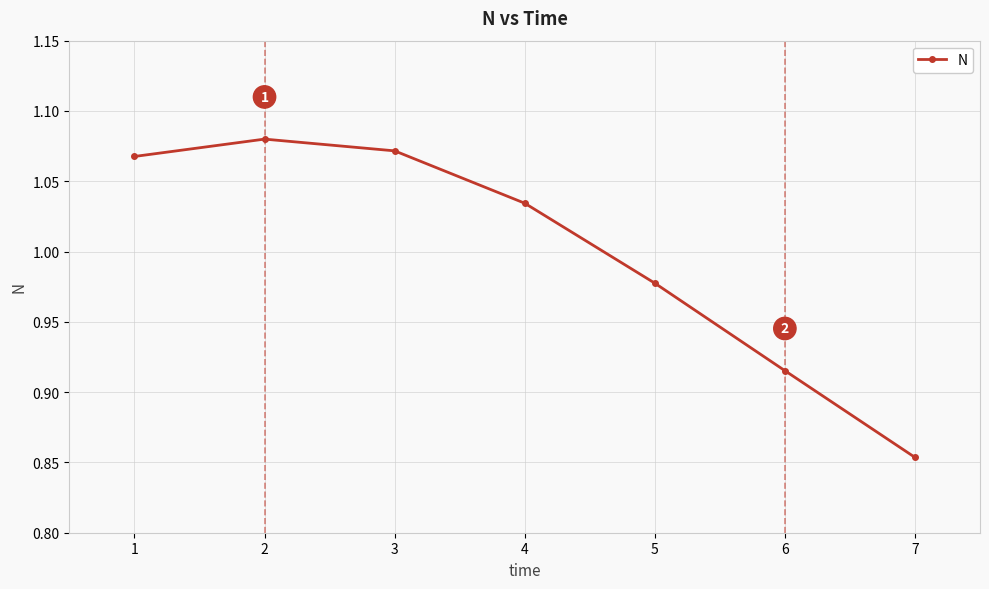

Which label corresponds to the smallest value in the chart?

7